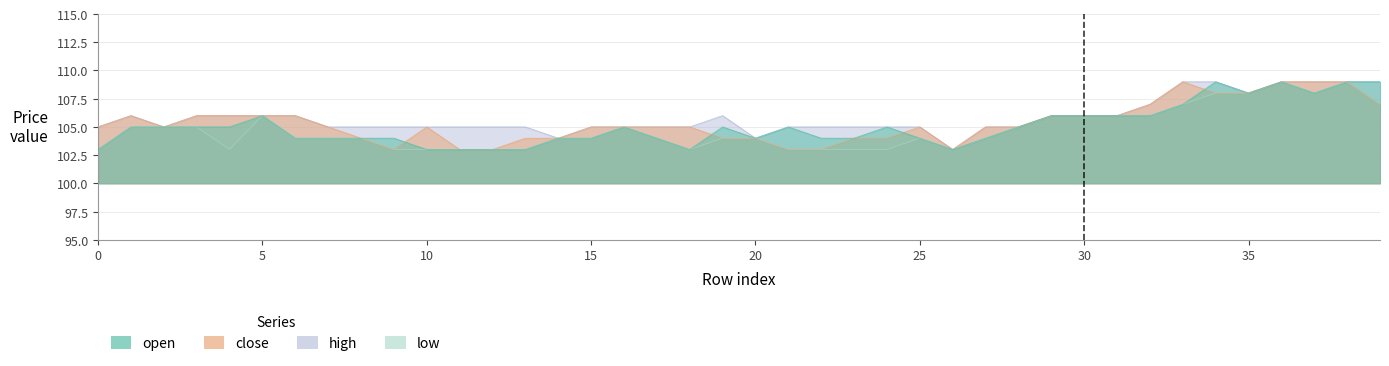

Reading right to left, what are all the values shown in this chart?

open: 39=109	38=109	37=108	36=109	35=108	34=109	33=107	32=106	31=106	30=106	29=106	28=105	27=104	26=103	25=104	24=105	23=104	22=104	21=105	20=104	19=105	18=103	17=104	16=105	15=104	14=104	13=103	12=103	11=103	10=103	9=104	8=104	7=104	6=104	5=106	4=105	3=105	2=105	1=105	0=103
close: 39=107	38=109	37=109	36=109	35=108	34=108	33=109	32=107	31=106	30=106	29=106	28=105	27=105	26=103	25=105	24=104	23=104	22=103	21=103	20=104	19=104	18=105	17=105	16=105	15=105	14=104	13=104	12=103	11=103	10=105	9=103	8=104	7=105	6=106	5=106	4=106	3=106	2=105	1=106	0=105
high: 39=109	38=109	37=109	36=109	35=108	34=109	33=109	32=107	31=106	30=106	29=106	28=105	27=105	26=103	25=105	24=105	23=105	22=105	21=105	20=104	19=106	18=105	17=105	16=105	15=105	14=104	13=105	12=105	11=105	10=105	9=105	8=105	7=105	6=106	5=106	4=106	3=106	2=105	1=106	0=105
low: 39=107	38=109	37=108	36=109	35=108	34=108	33=107	32=106	31=106	30=106	29=106	28=105	27=104	26=103	25=104	24=103	23=103	22=103	21=103	20=104	19=104	18=103	17=104	16=105	15=104	14=104	13=103	12=103	11=103	10=103	9=103	8=104	7=104	6=104	5=106	4=103	3=105	2=105	1=105	0=103